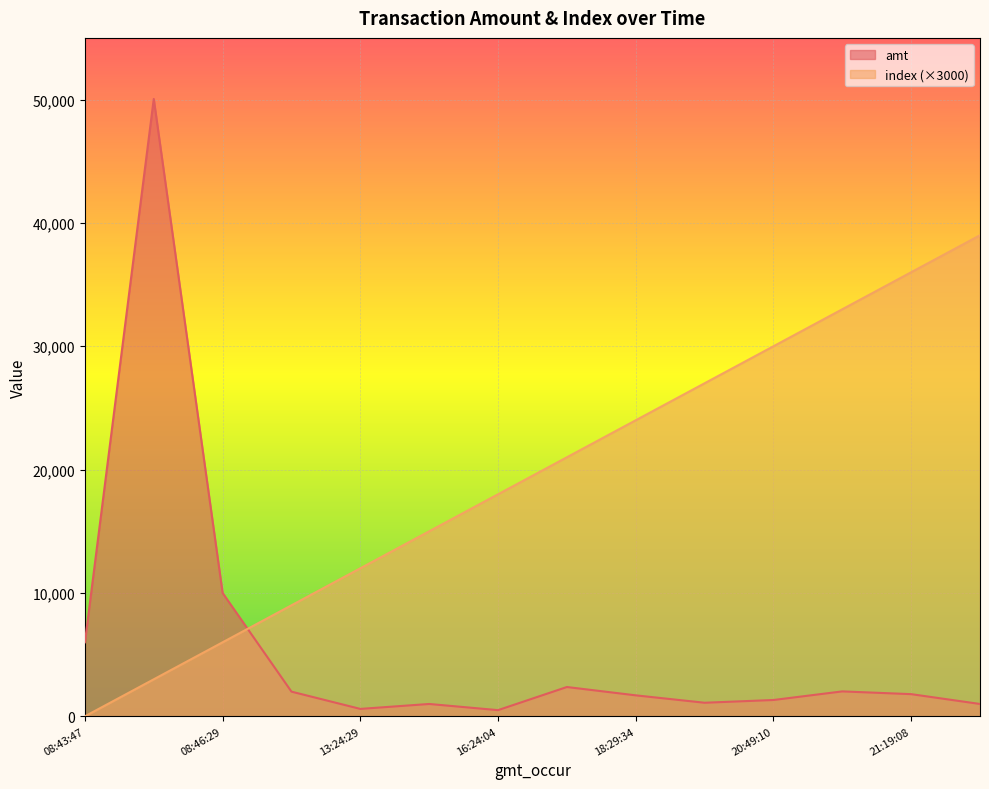

How many data points does each series have?

14